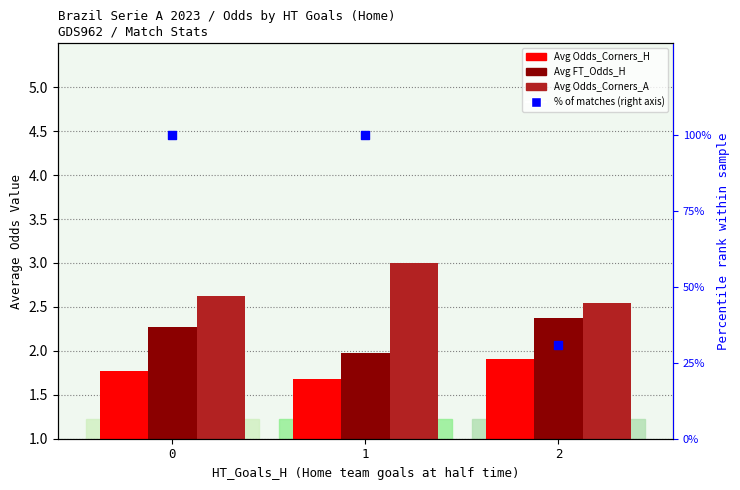

Which series has the largest total across all categories?

% of matches